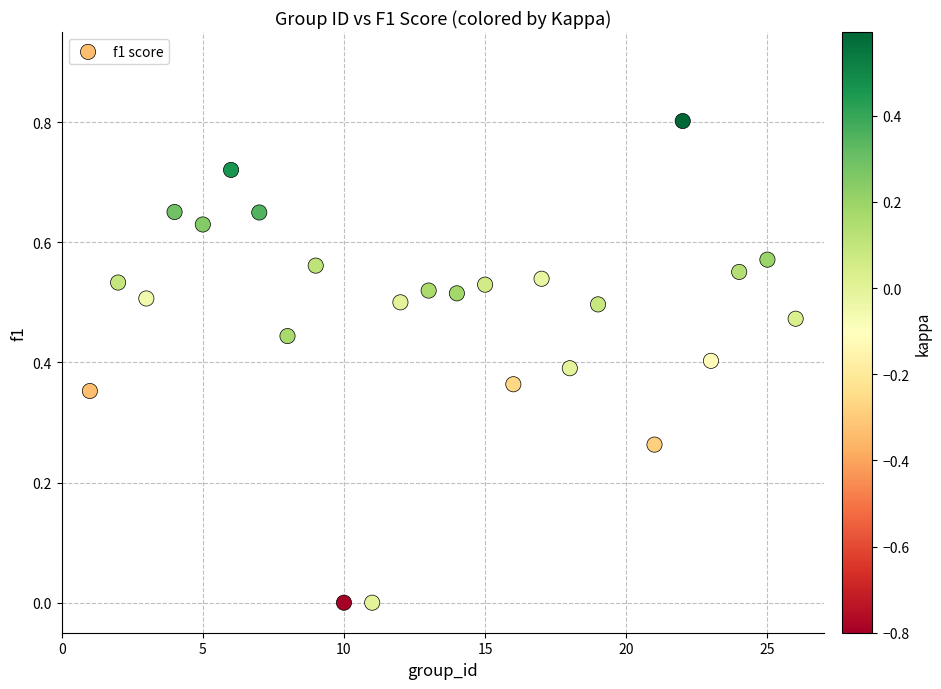

What is the range of Y values (max minus min)?

0.8